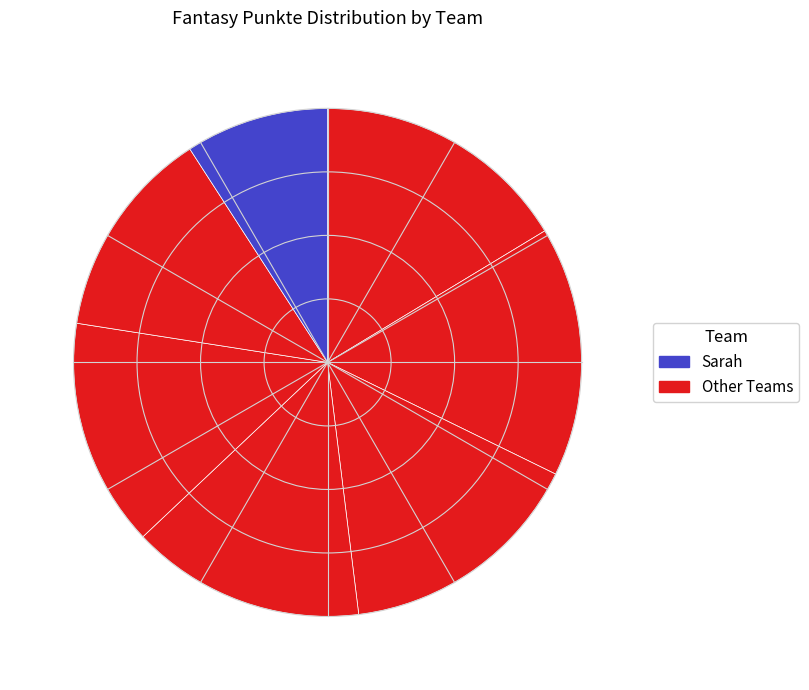

How many segments does this pie chart have?

7